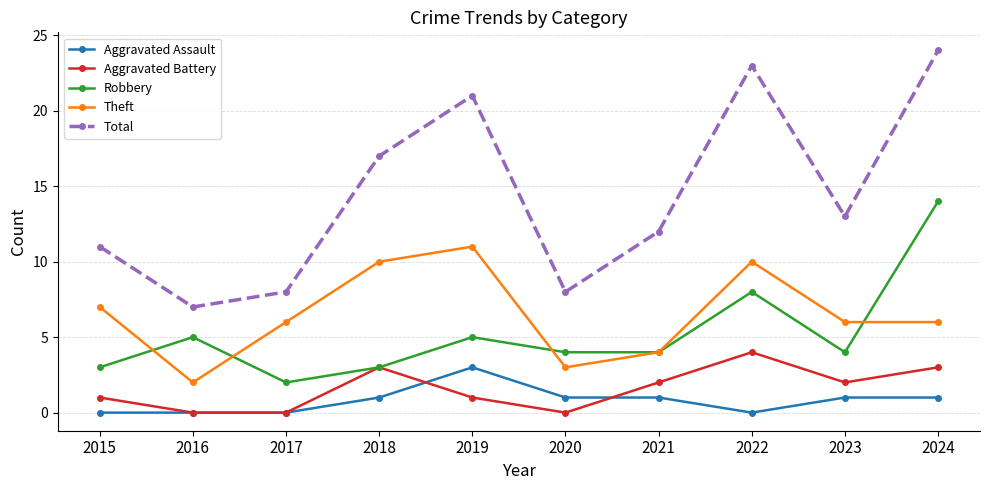

How many data points does each series have?

10